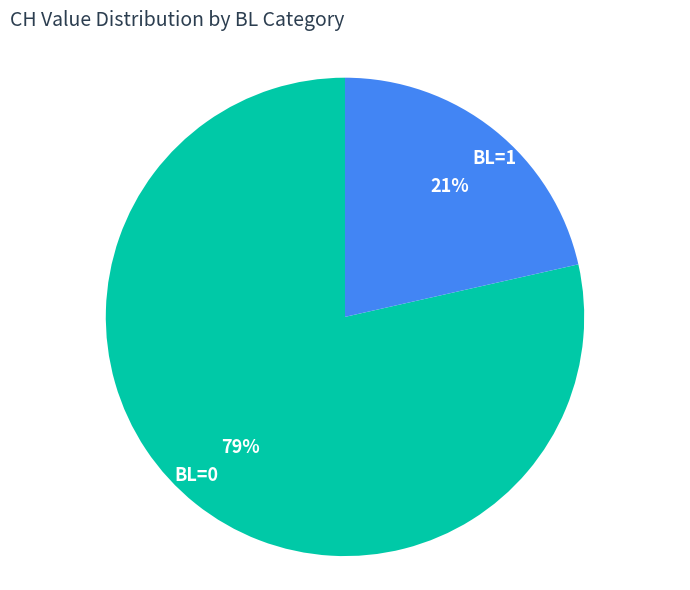

Does any single category account for the majority?

Yes